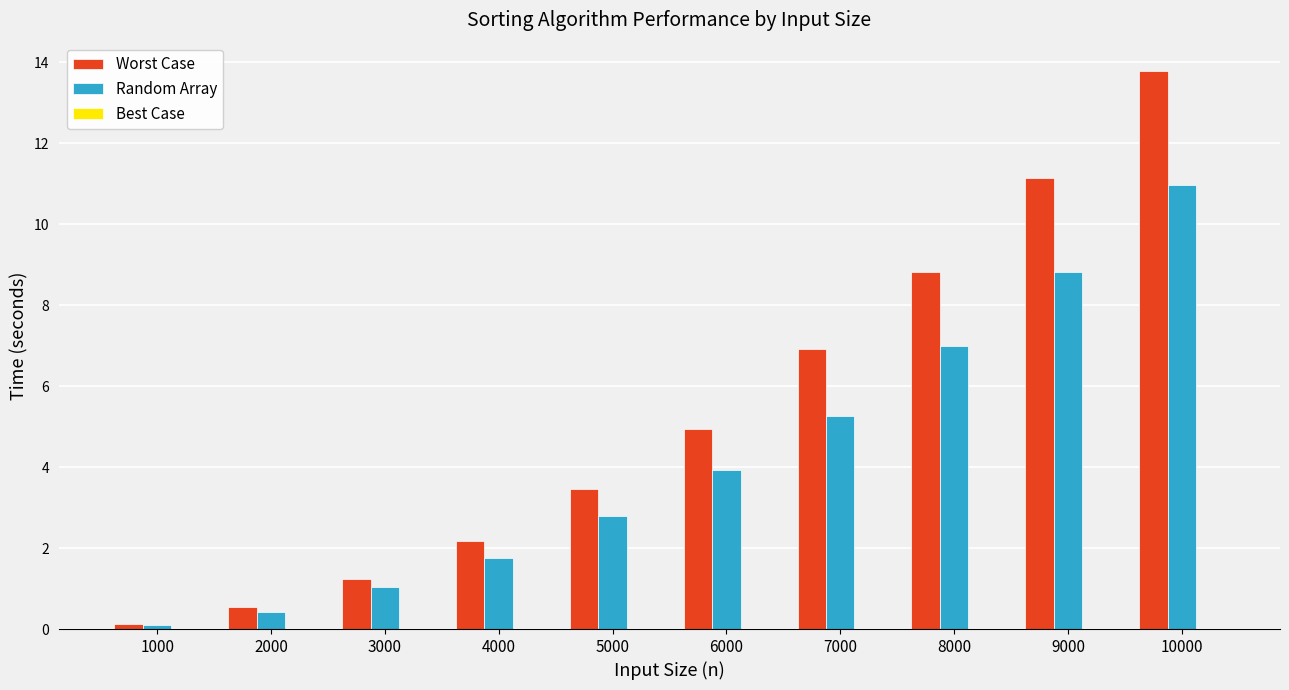

Is it true that Random Array equals 18.1 at 10000?

False